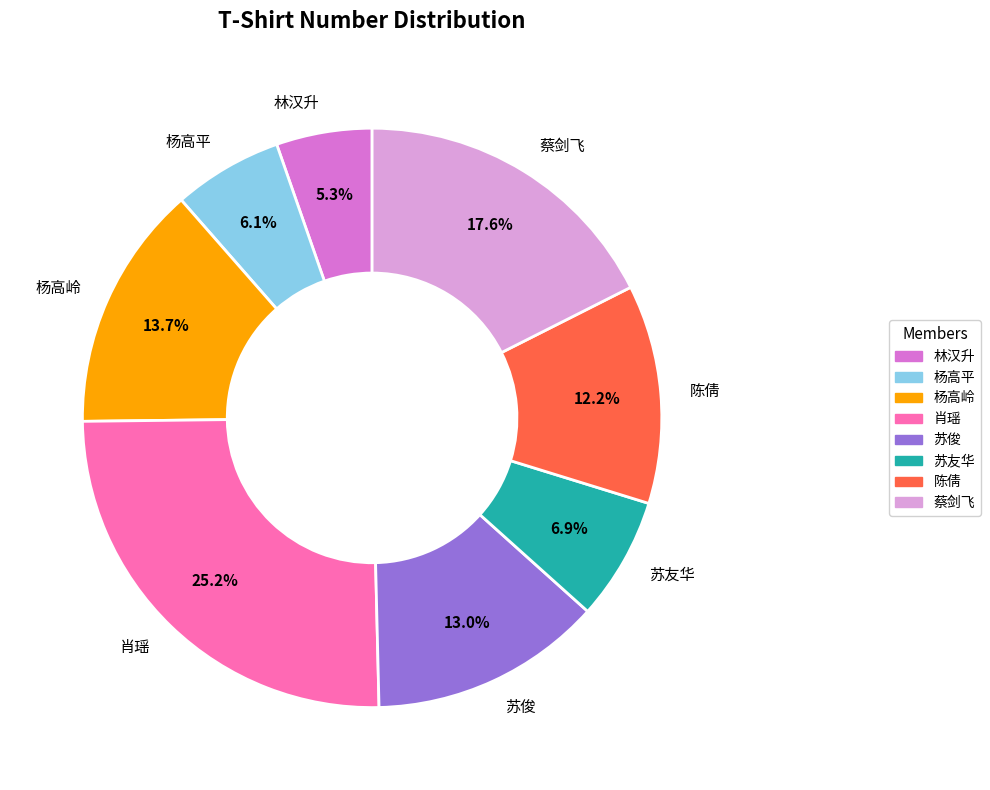

Is the sum of 肖瑶 and 陈倩 greater than half?

No